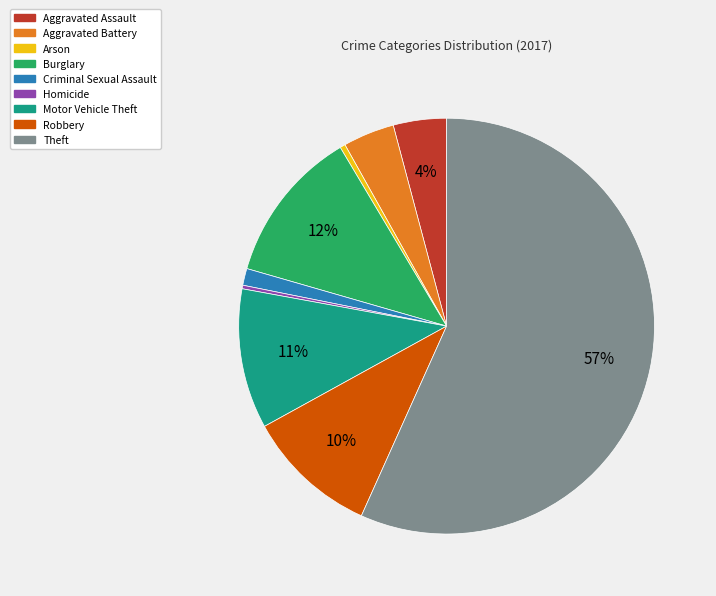

What is the largest slice in the pie chart?

Theft